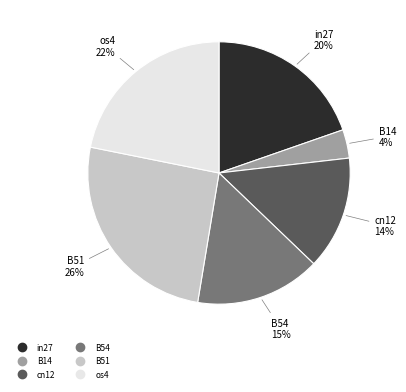

To the nearest percent, what is the average slice percentage?

17%